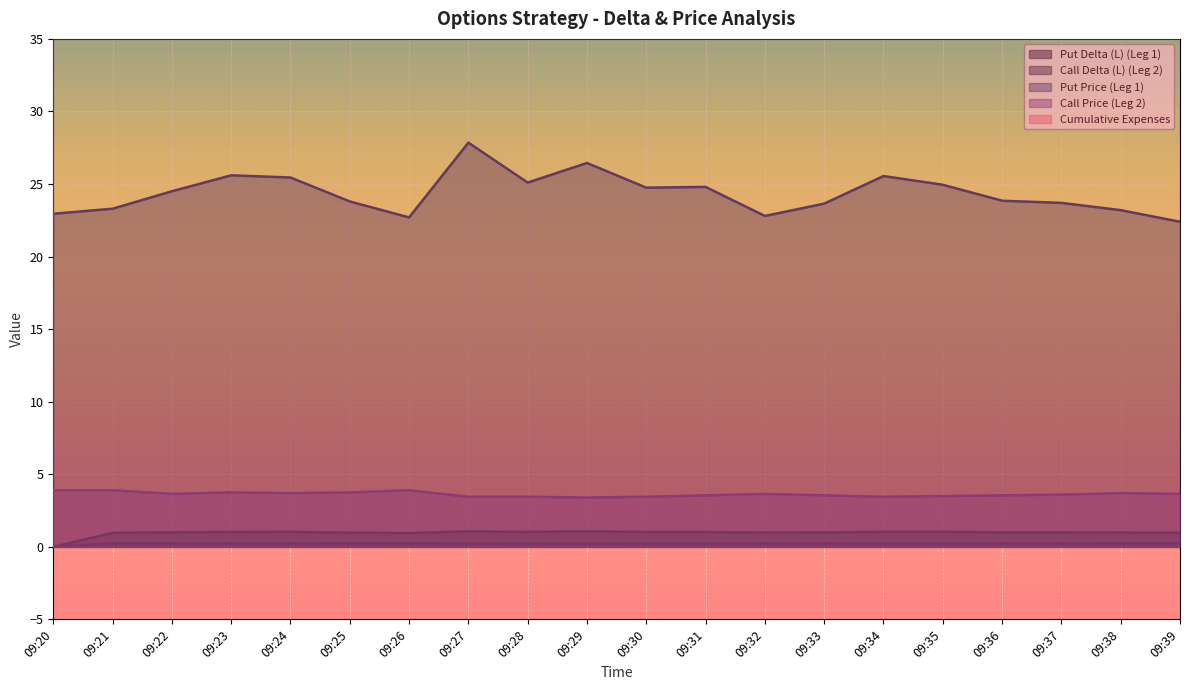

Rank the series at 09:24 from lowest to highest value.

Call Delta (L) (Leg 2), Put Delta (L) (Leg 1), Call Price (Leg 2), Put Price (Leg 1)